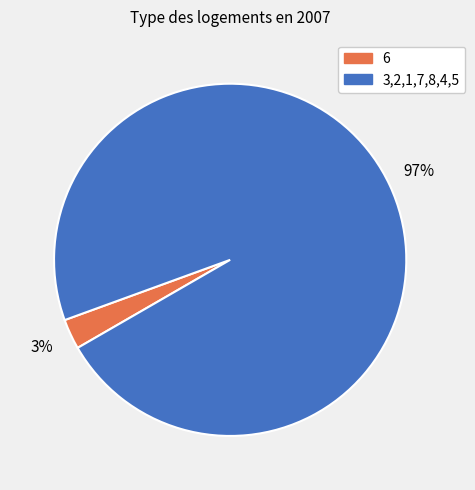

How many segments does this pie chart have?

2